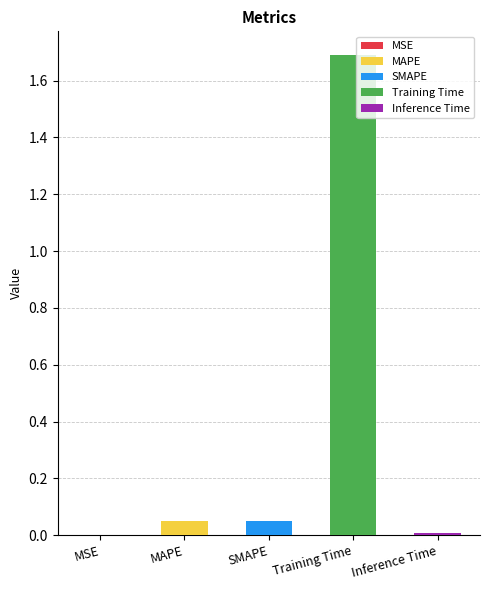

Count the number of categories in the chart.

5